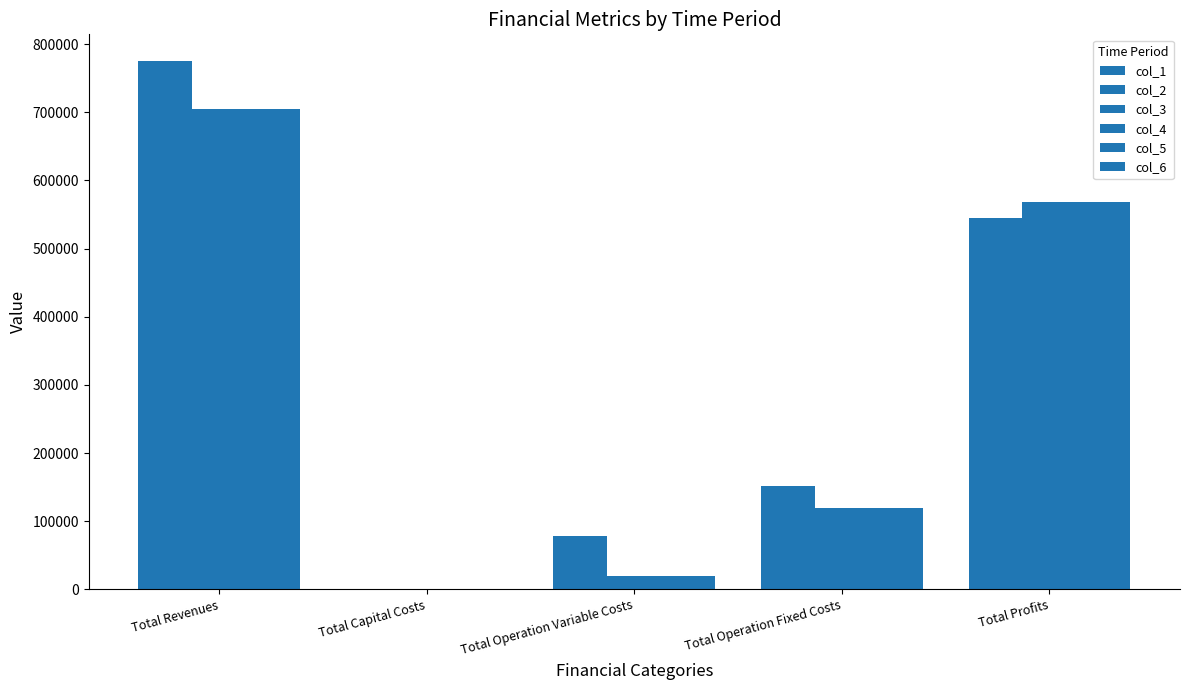

Does the chart contain stacked bars?

No